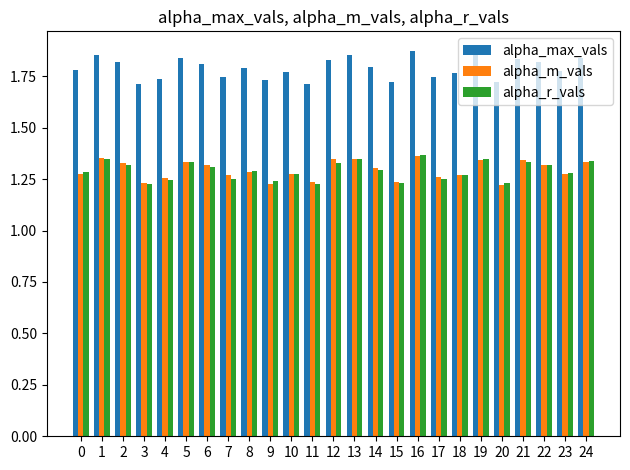

What are all the series names shown in the legend?

alpha_max_vals, alpha_m_vals, alpha_r_vals